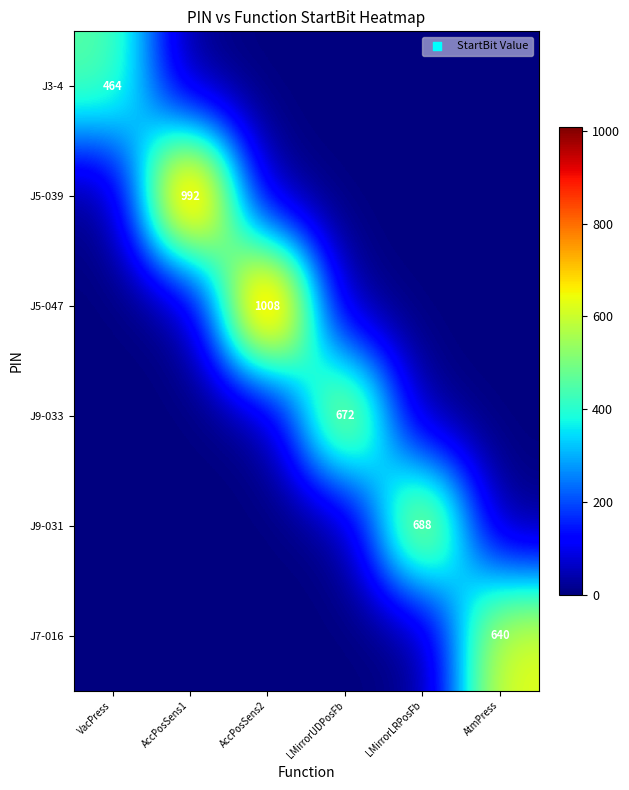

Between LMirrorLRPosFb and LMirrorUDPosFb, which is larger?

LMirrorLRPosFb